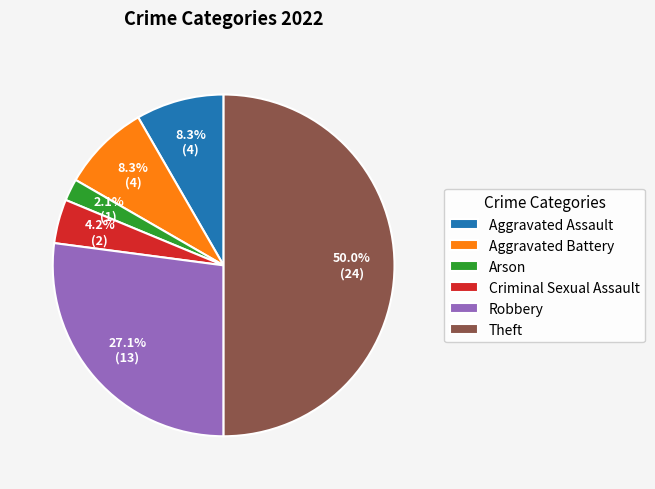

Does Arson represent more than half of the total?

No